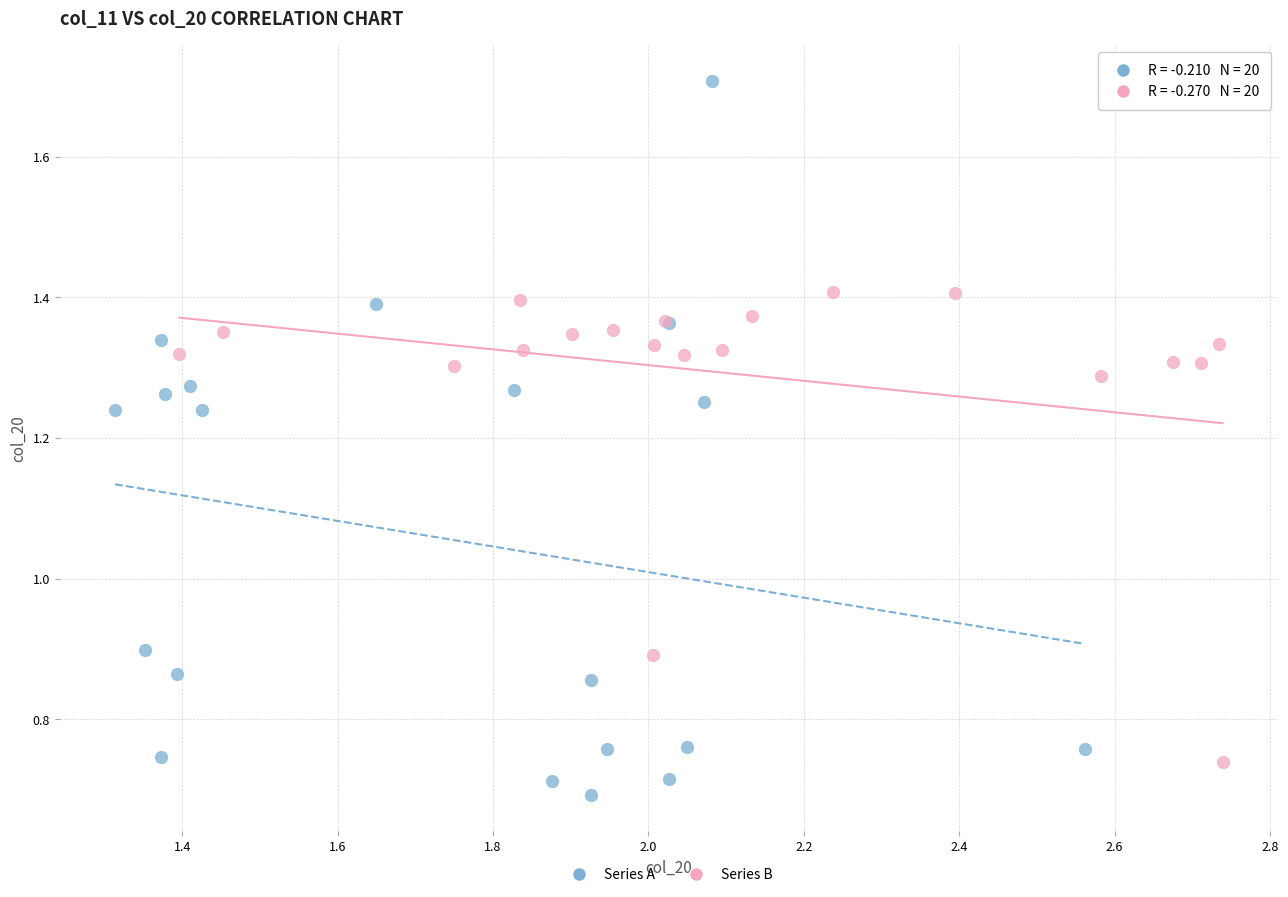

Which series has the widest spread of Y values?

Series A